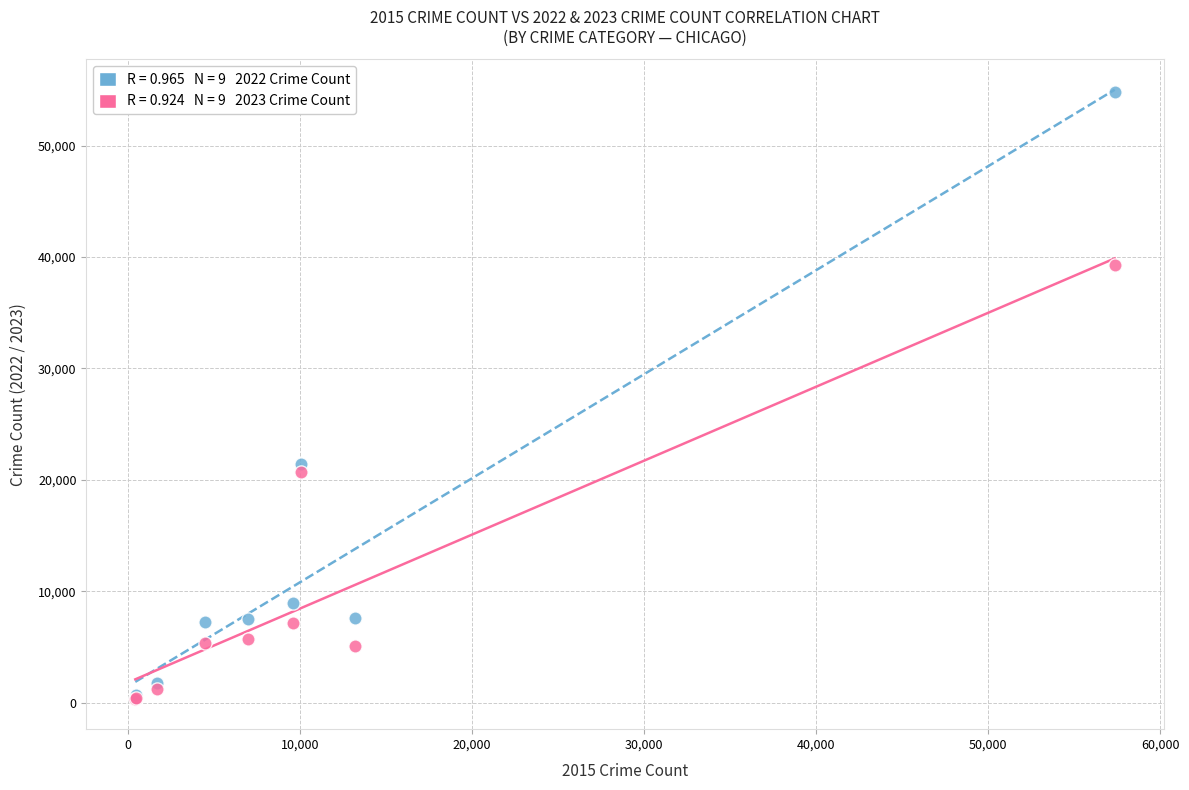

Across all series, what Y value is closest to 27589?

21449